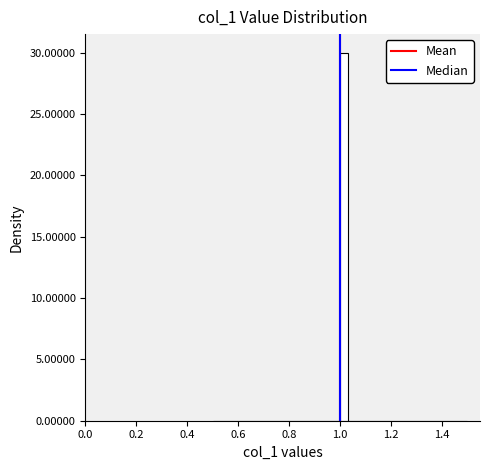

Around what value on the x-axis is the tallest bar? Give the approximate position of its centre, as read against the axis.

1.02